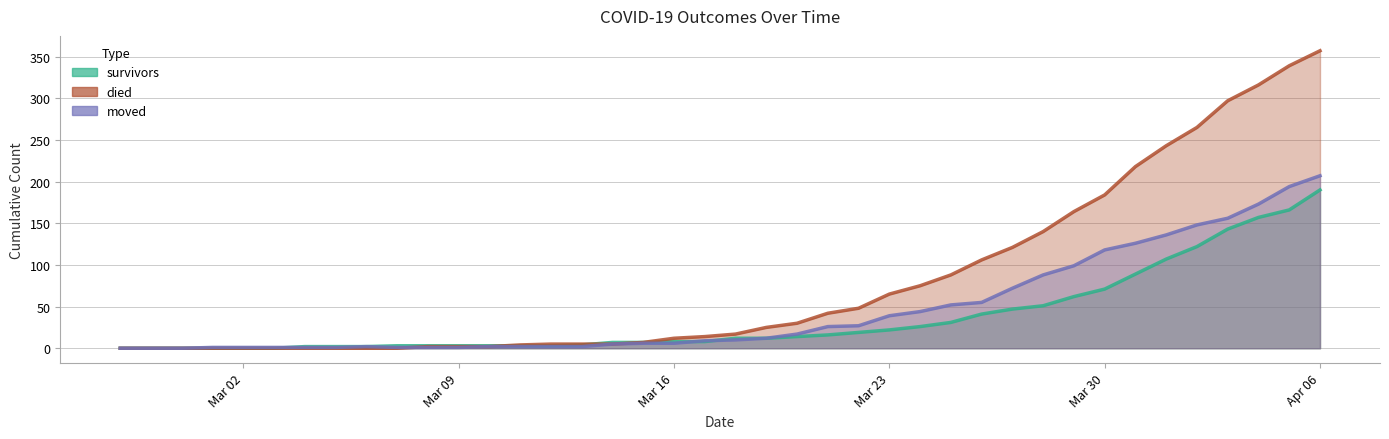

What is the value of the died point at the 34th from the left?

218